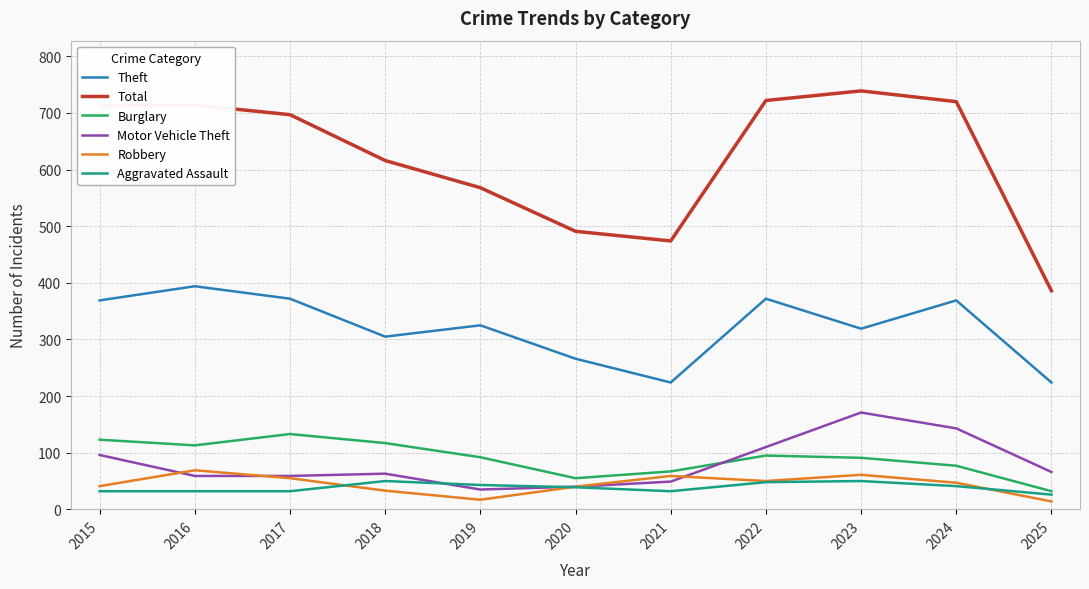

Is this an area chart (filled region under the line)?

No